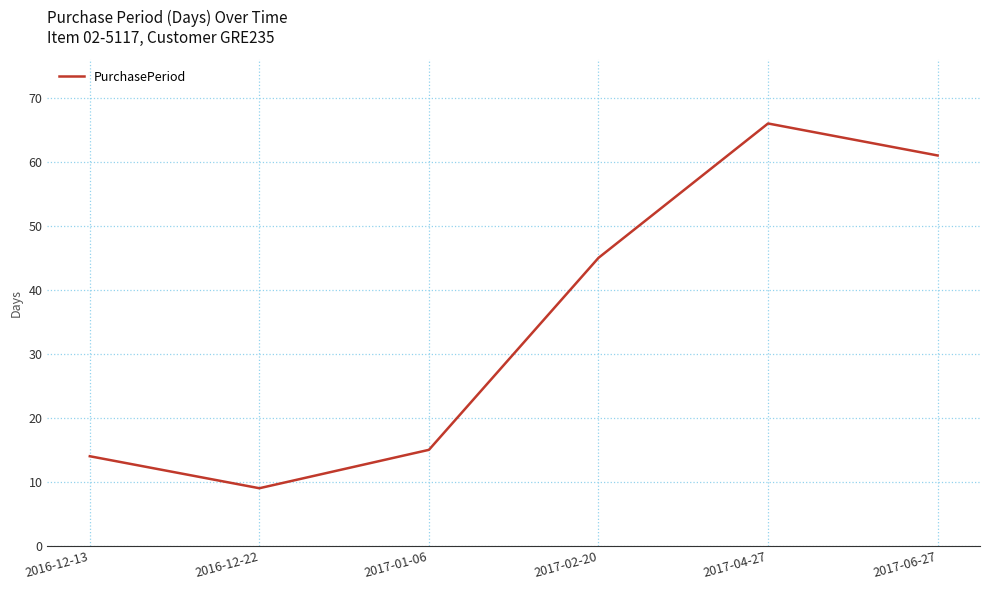

True or false: the data has more than 2 interior local peaks.

False